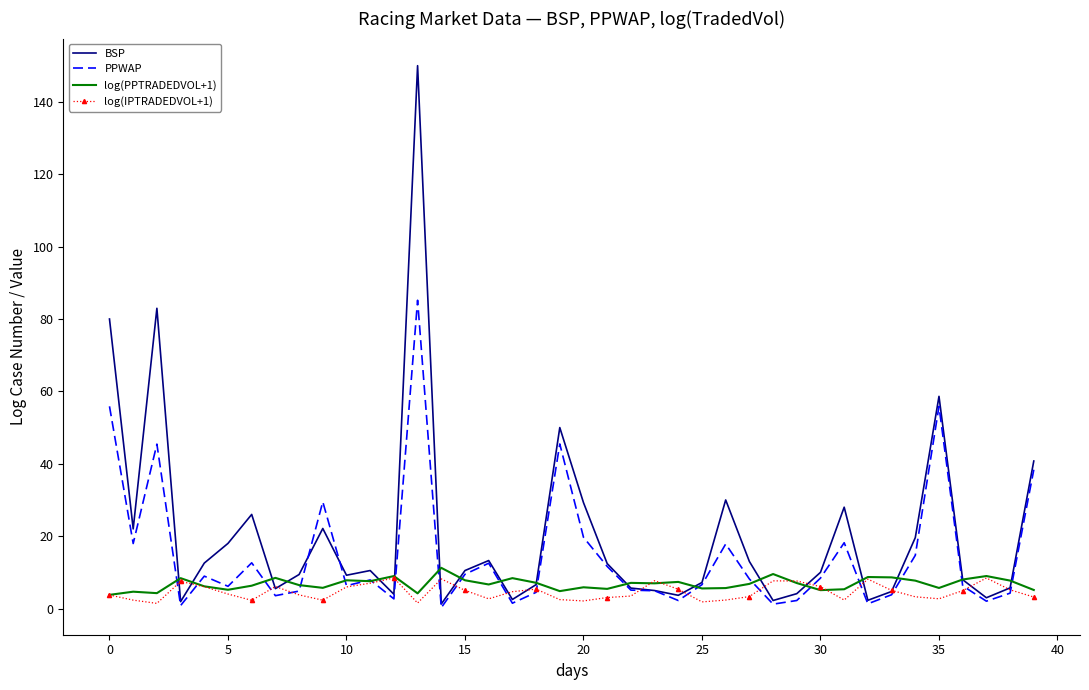

What is the lowest value of the log(PPTRADEDVOL+1) series?

3.8